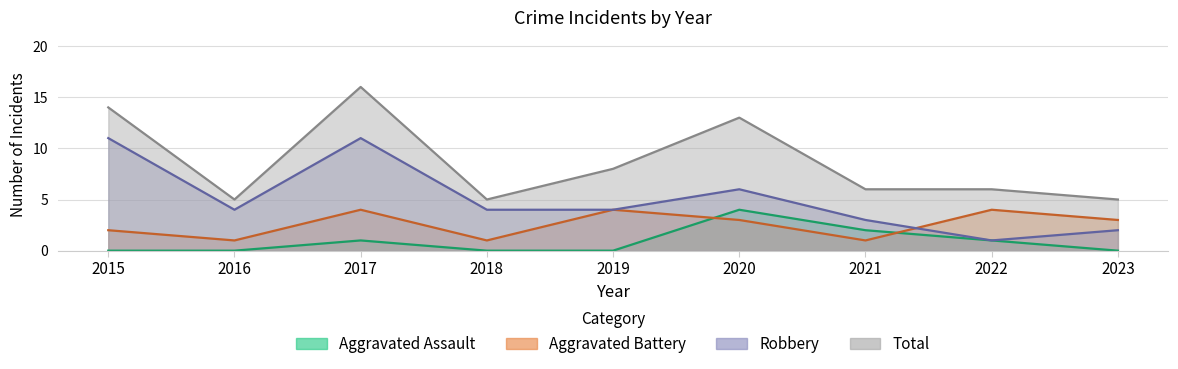

In Robbery, how many points are higher than both neighbors (excluding endpoints)?

2